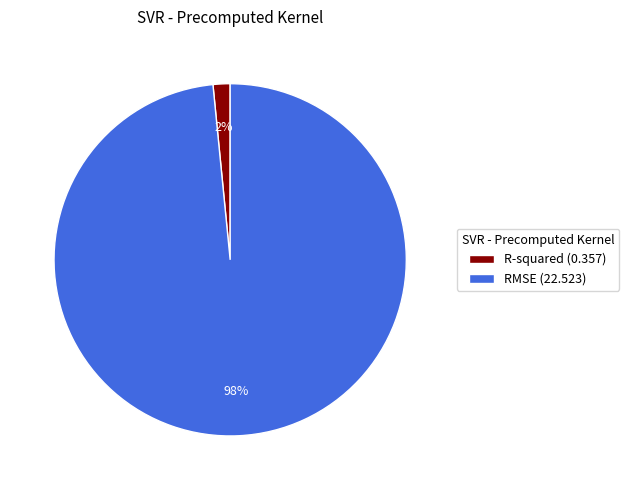

Count the number of slices in the pie.

2